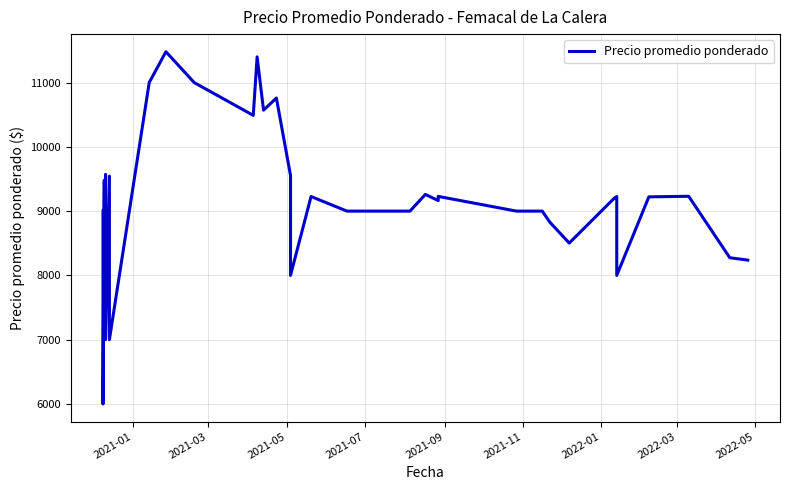

Reading left to right, what are all the values shown in this chart?

9000	6000	9480	7000	9571	7000	9545	7000	11000	11480	11000	10490	11400	10571	10760	9556	8000	9227	9000	9000	9000	9000	9000	9260	9164	9229	9000	9000	9000	9000	9000	8826	8503	9200	9227	8000	9222	9231	8275	8238